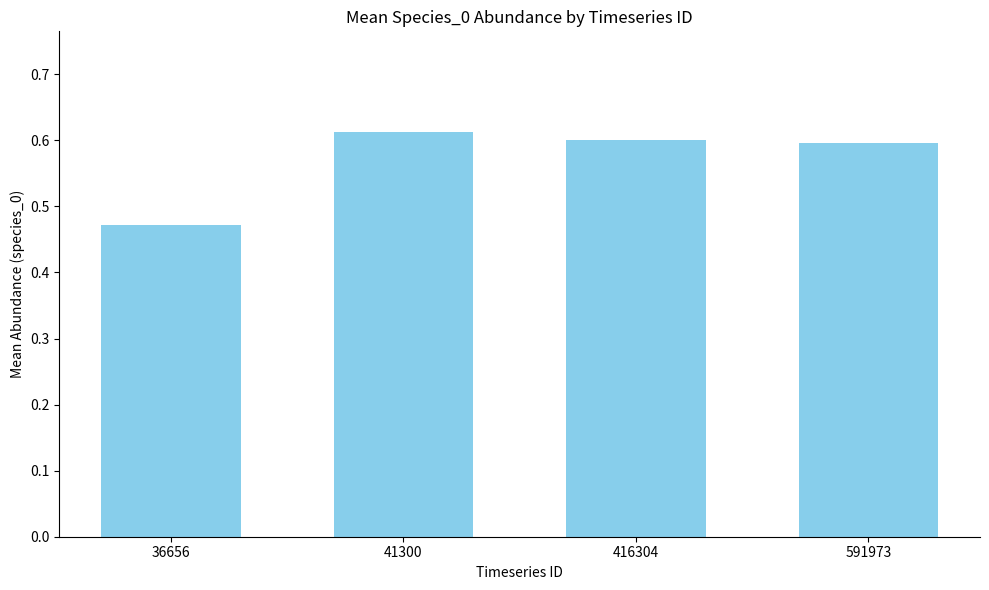

What is the difference between the values at 36656 and 591973?

0.1